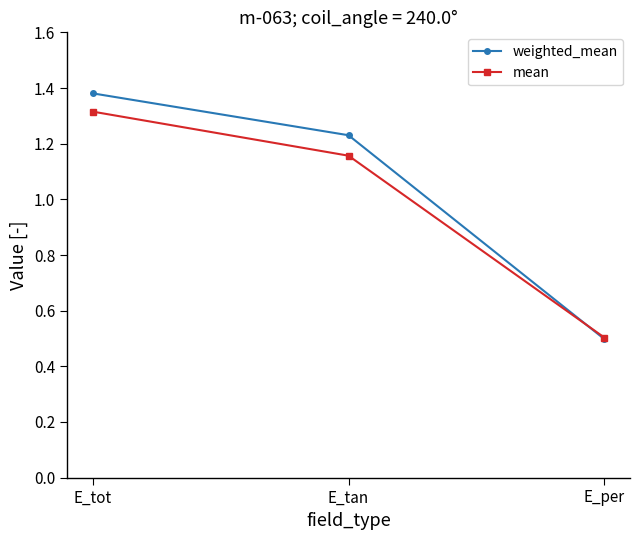

Which series has the largest total across all categories?

weighted_mean